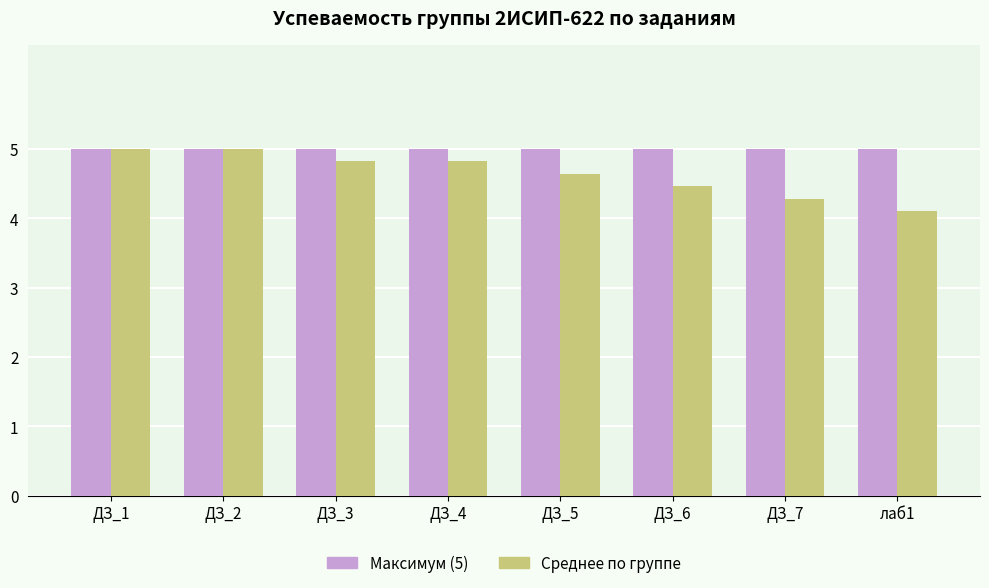

What is the difference between the highest and lowest values at ДЗ_5?

0.4